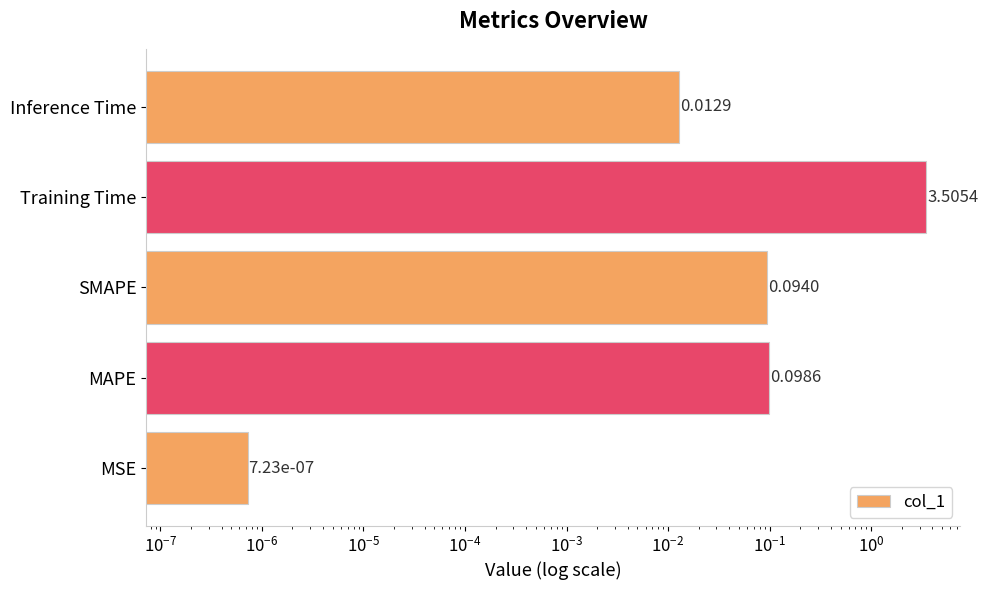

What is the maximum value shown in the chart?

3.5